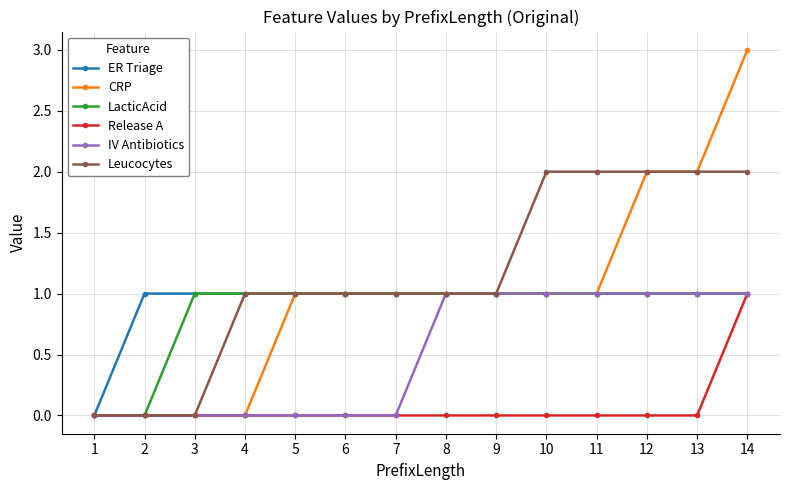

How many lines are shown in the chart?

6